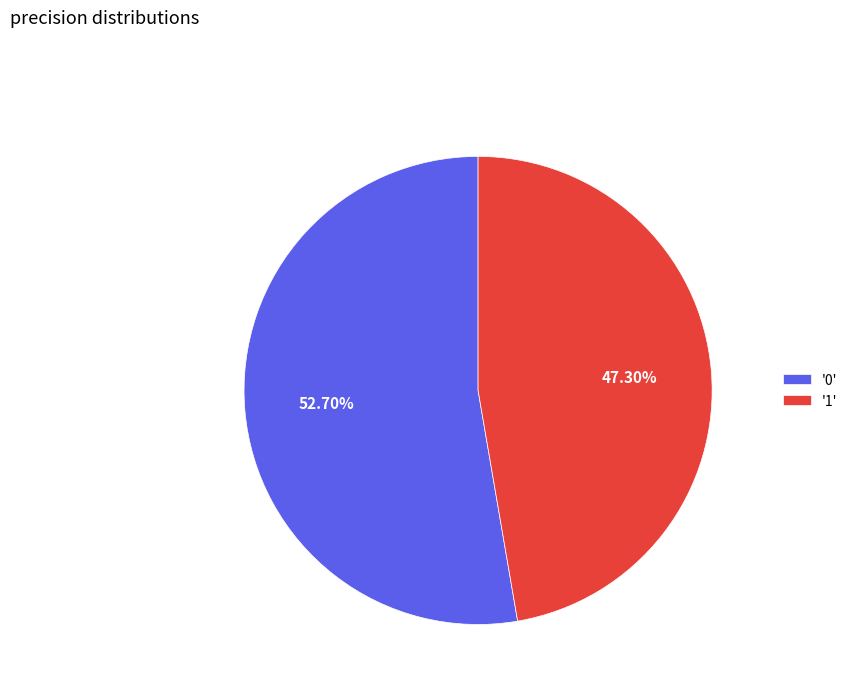

Do '0' and '1' together represent more than half of the pie?

Yes